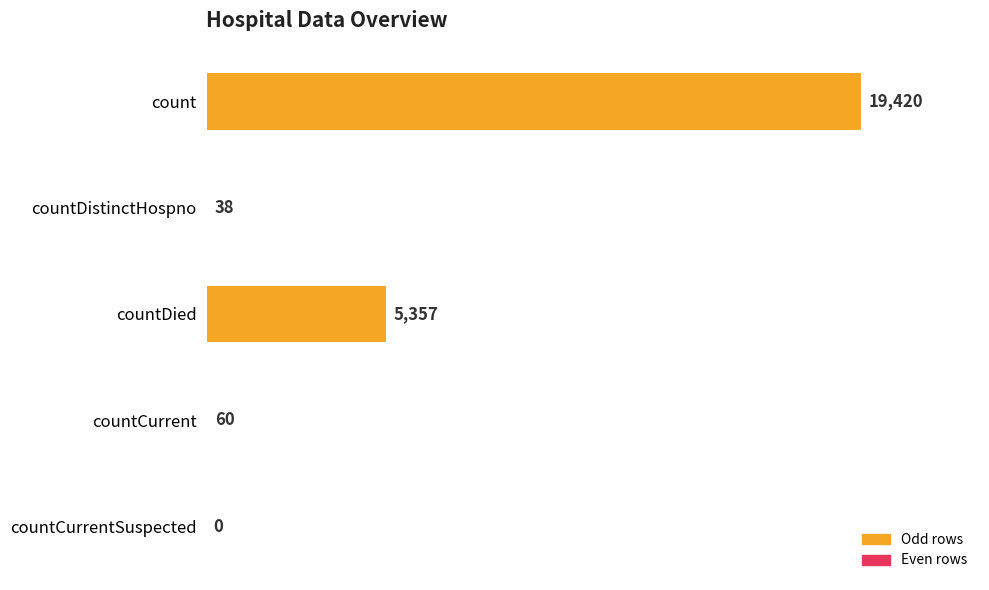

How many positive values are there?

4